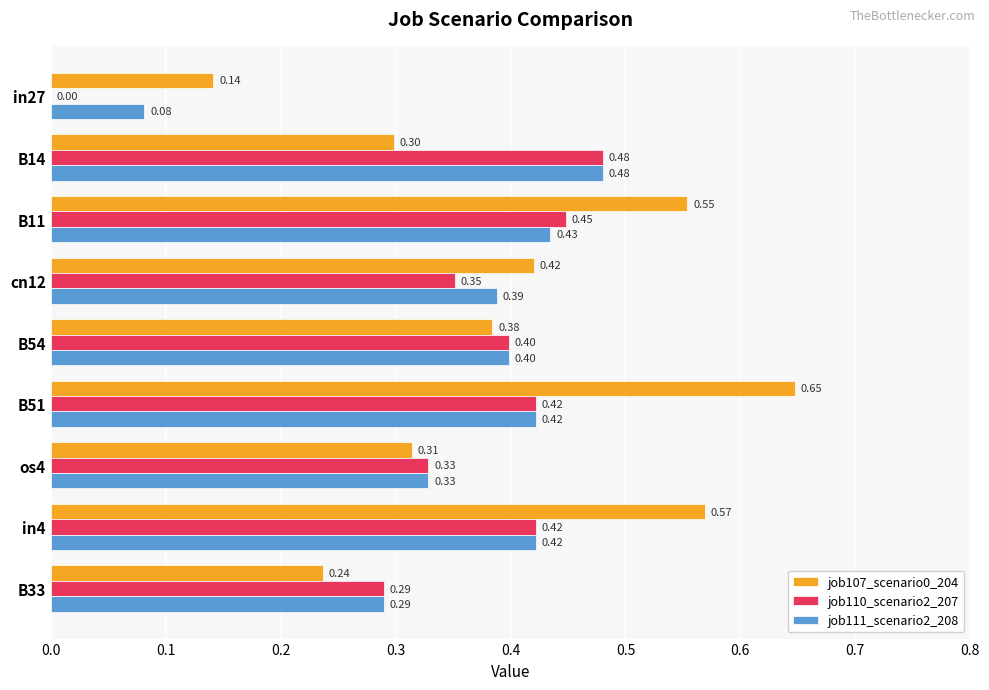

At which category is the sum across all series the highest?

B51